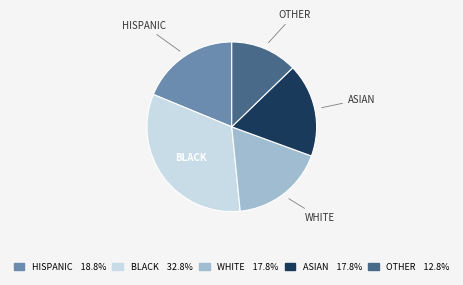

Does any single category account for the majority?

No